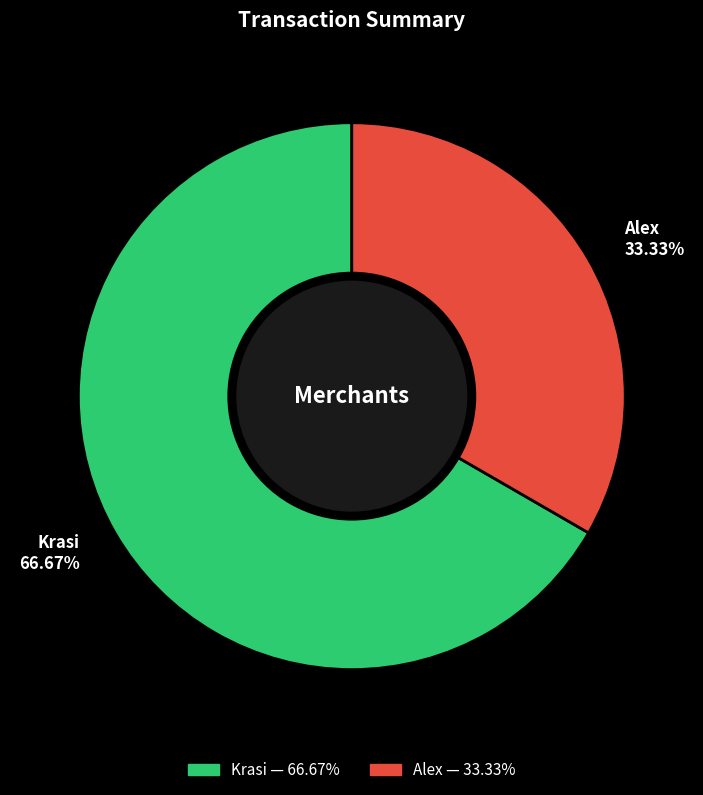

What is the smallest slice in the pie chart?

Alex